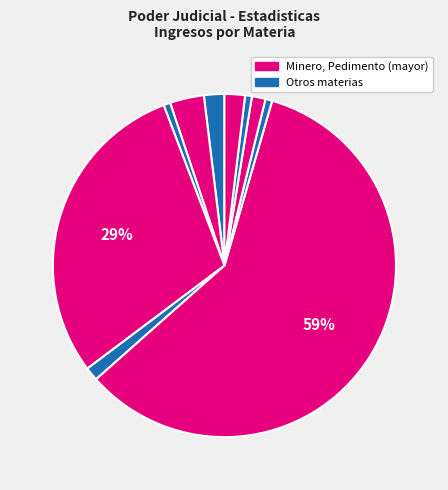

Count the number of slices in the pie.

10